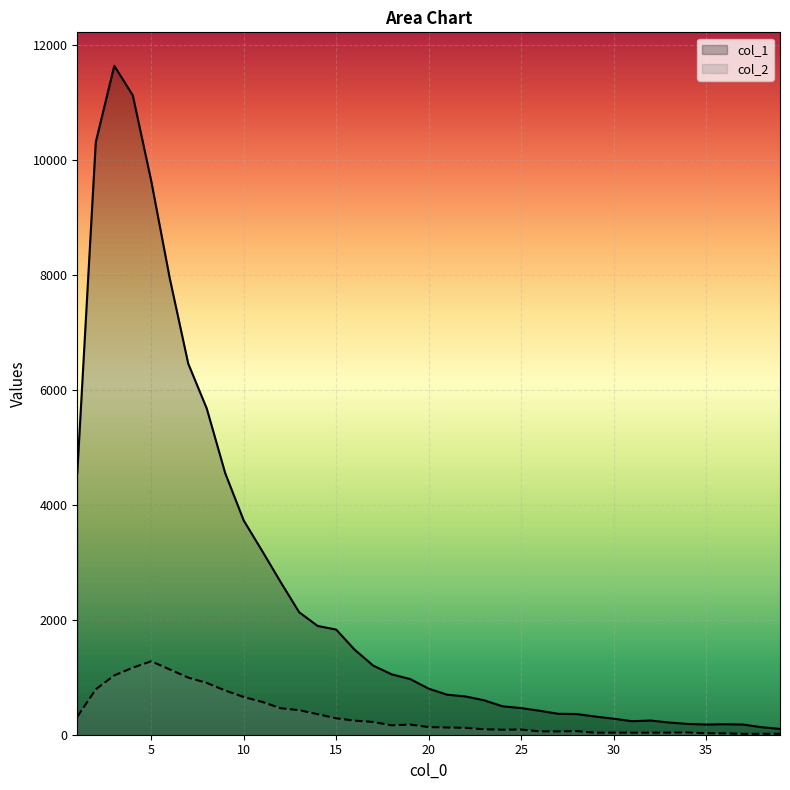

At which label does col_1 first exceed 801?

1